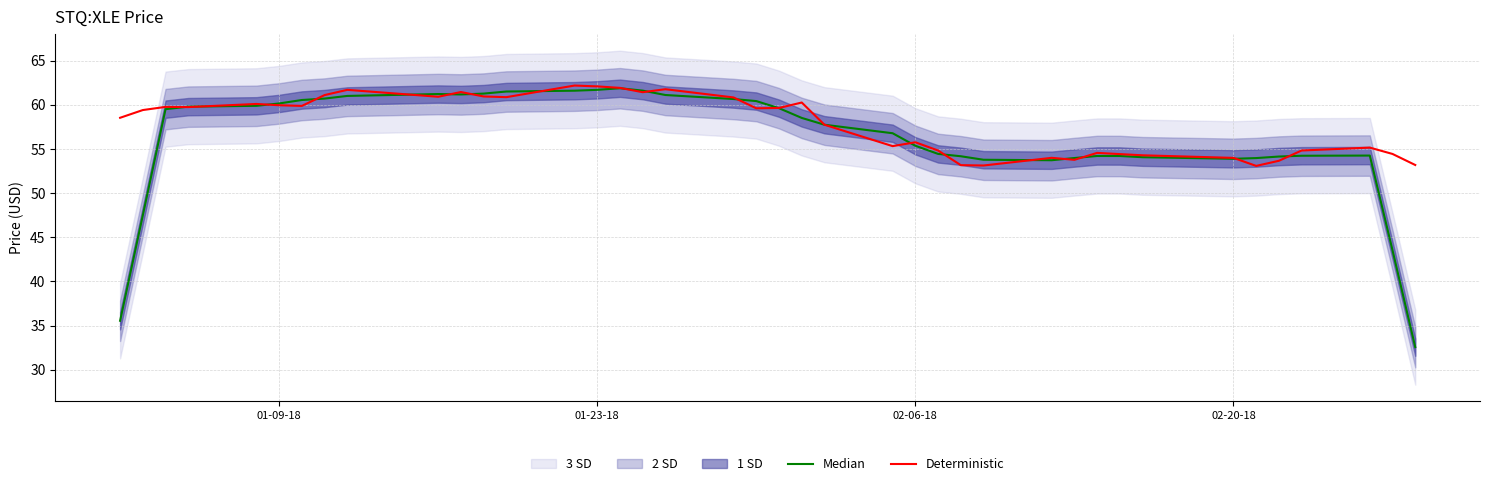

The value of Deterministic at 01-09-18 is 27.5. True or false?

False